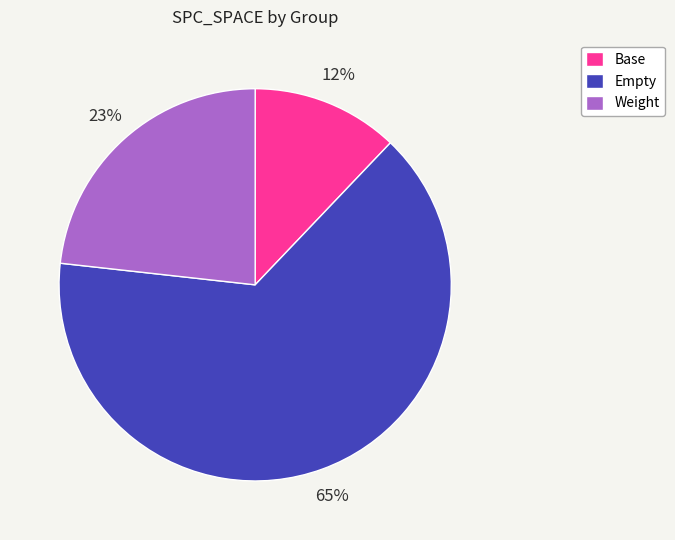

How many slices are in this pie chart?

3